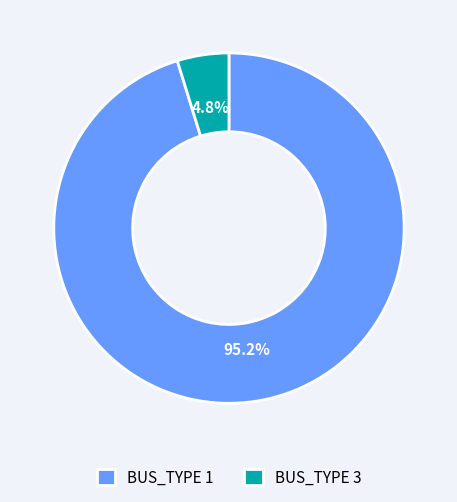

What percentage is the BUS_TYPE 3 slice, to the nearest percent?

5%